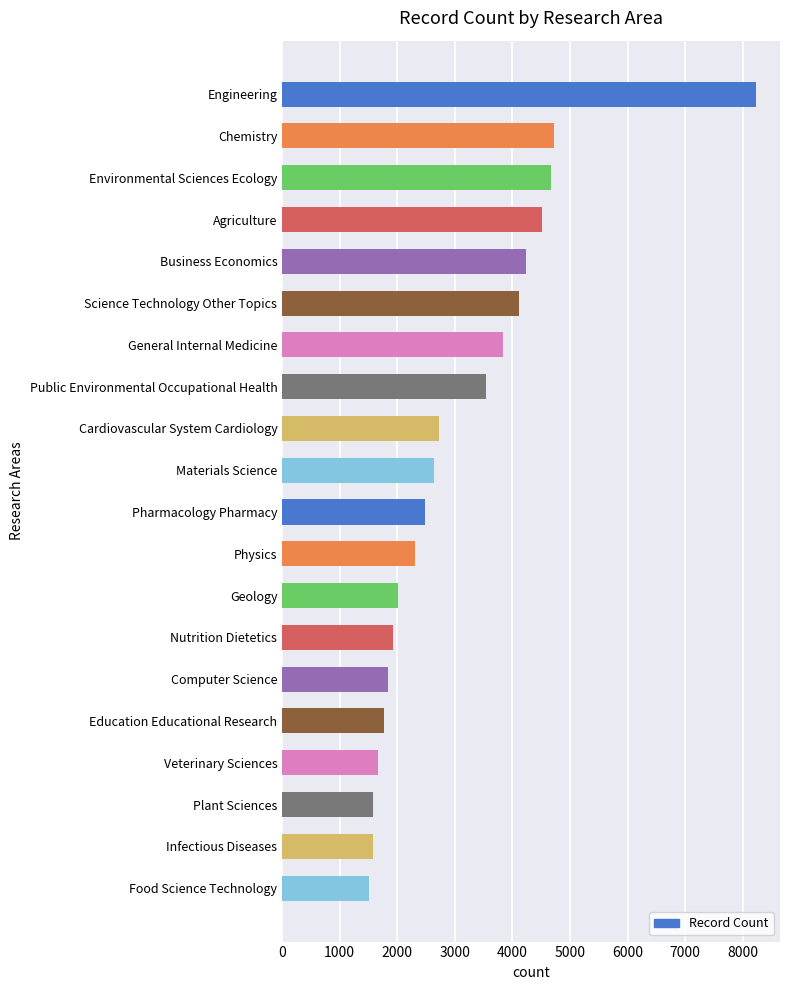

What is the label of the 5th bar from the bottom?

Education Educational Research